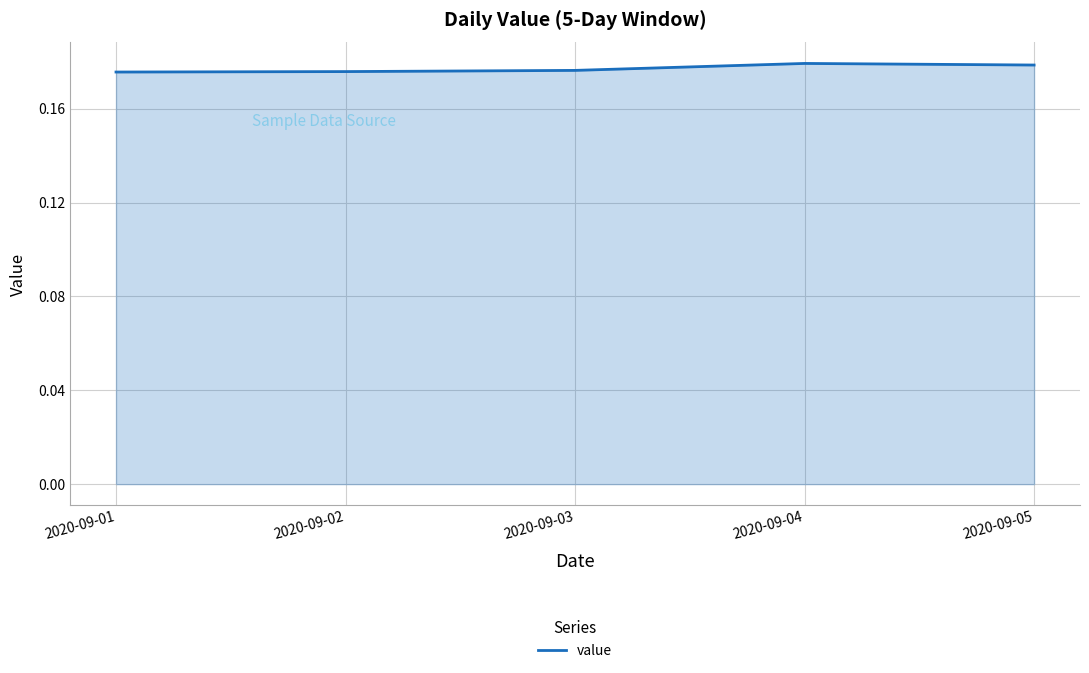

How many values are between 0 and 1?

5